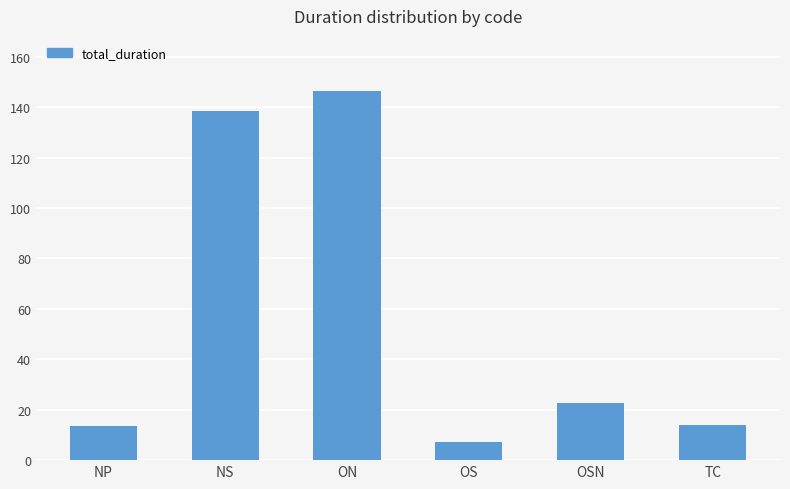

Where does the data first go above 22?

NS